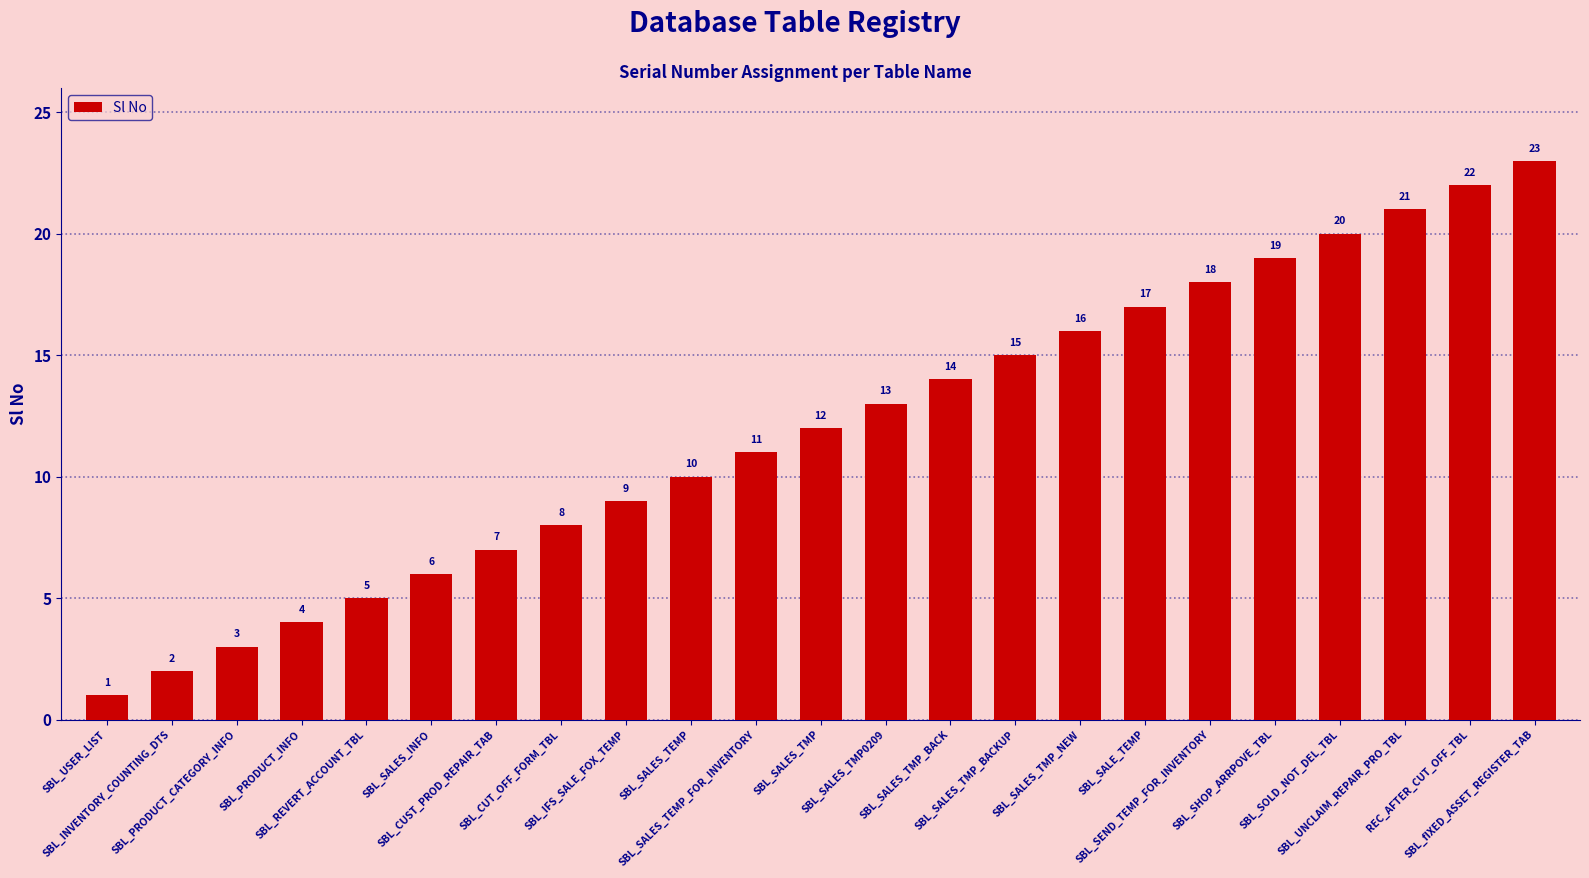

The value at SBL_REVERT_ACCOUNT_TBL is 3. True or false?

False